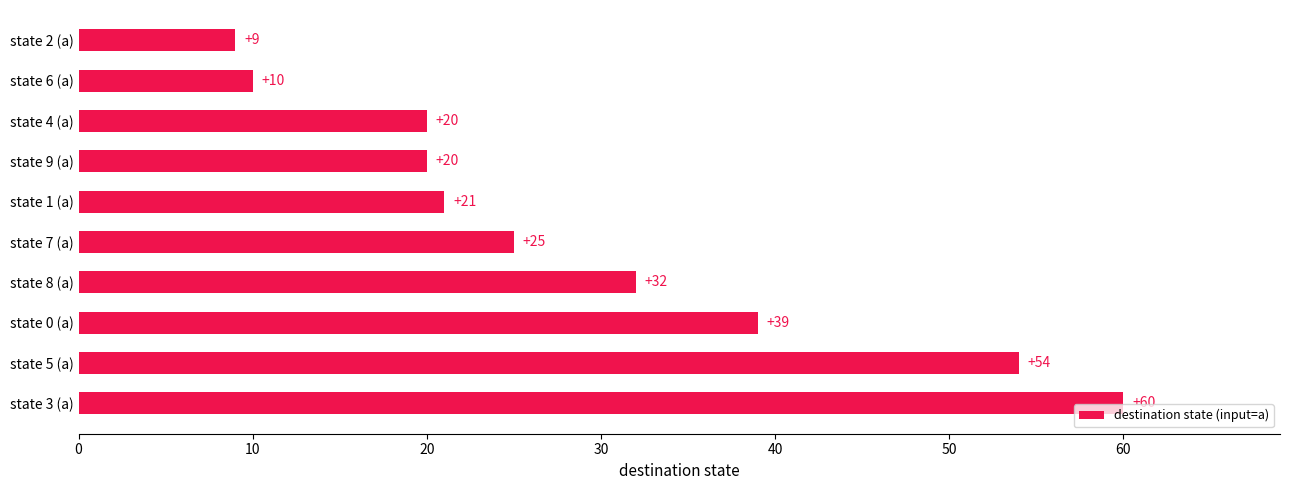

True or false: the data shows 36 at state 1 (a).

False